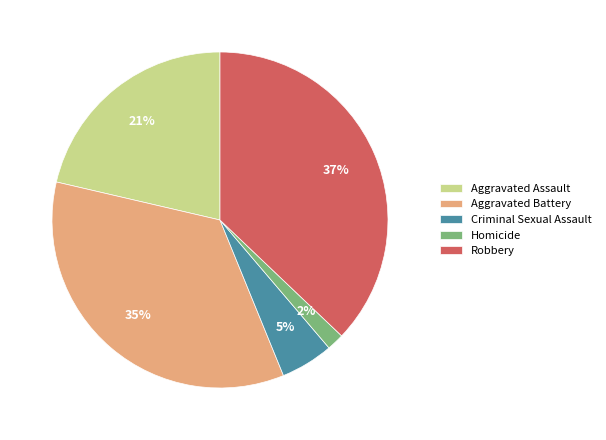

Which category has the biggest portion of the pie?

Robbery